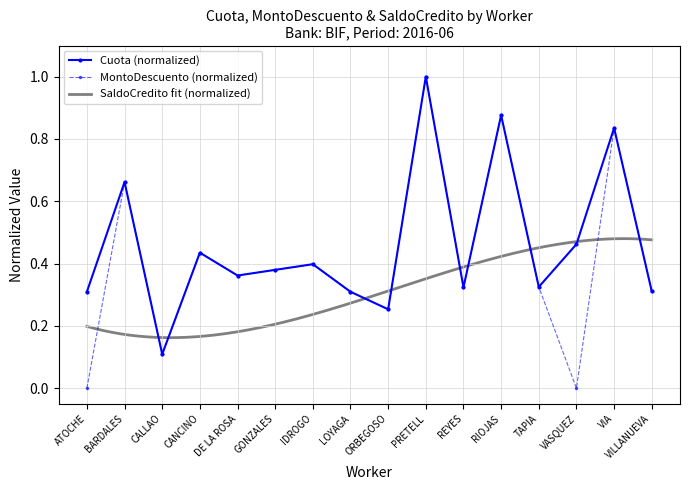

What position from the left is DE LA ROSA?

5